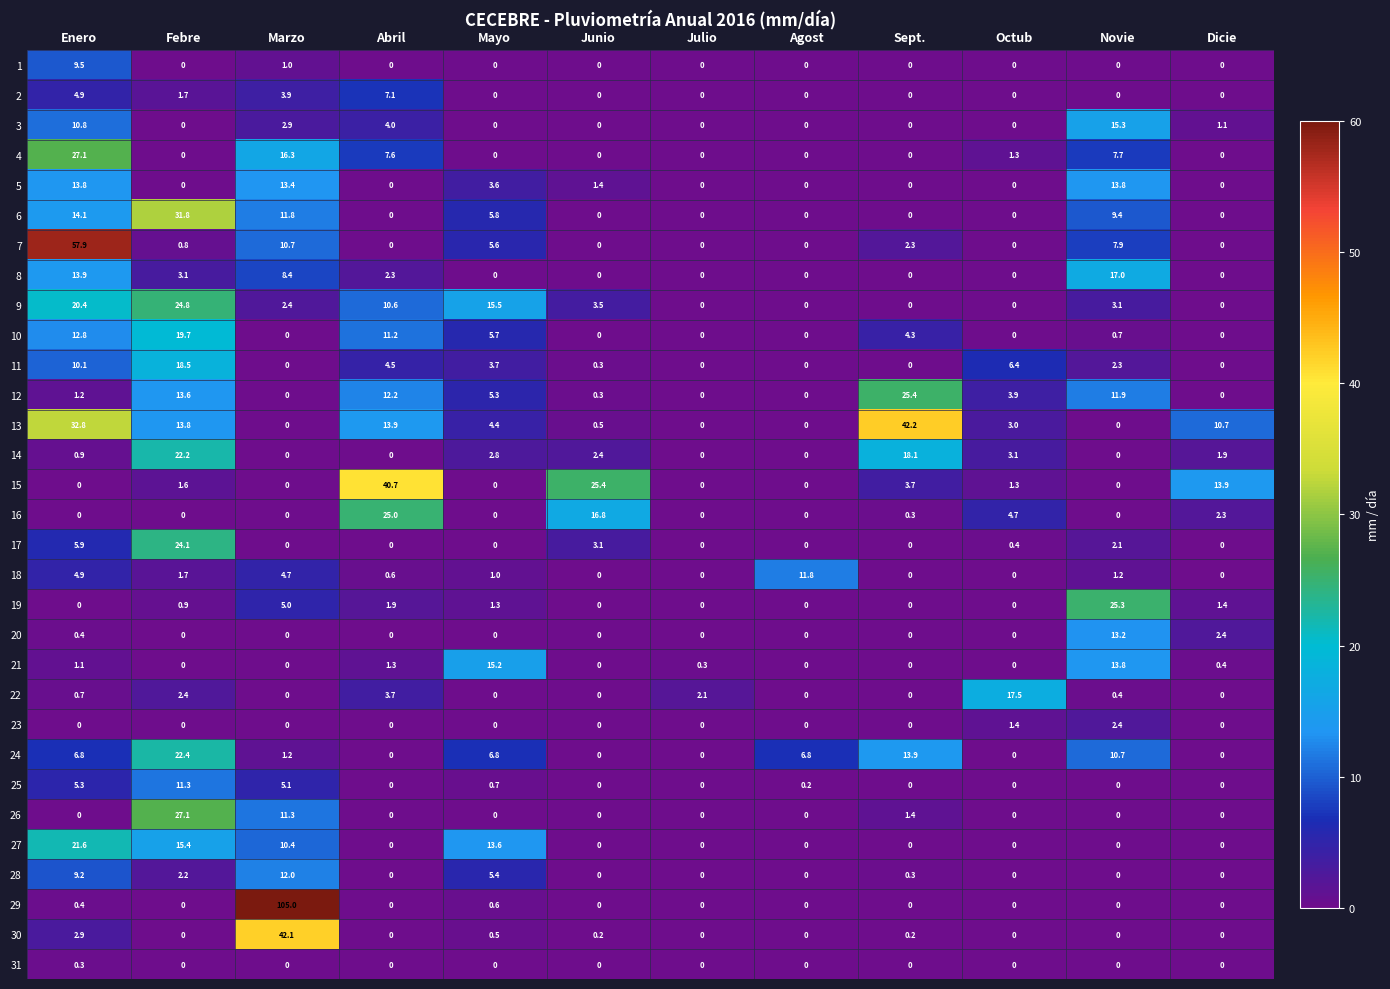

At which category is the sum across all series the highest?

Enero